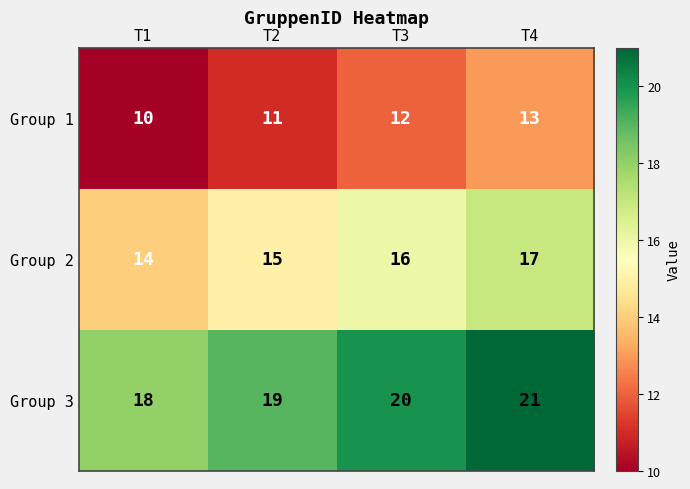

At T4, list the series in order from largest to smallest.

Group 3, Group 2, Group 1